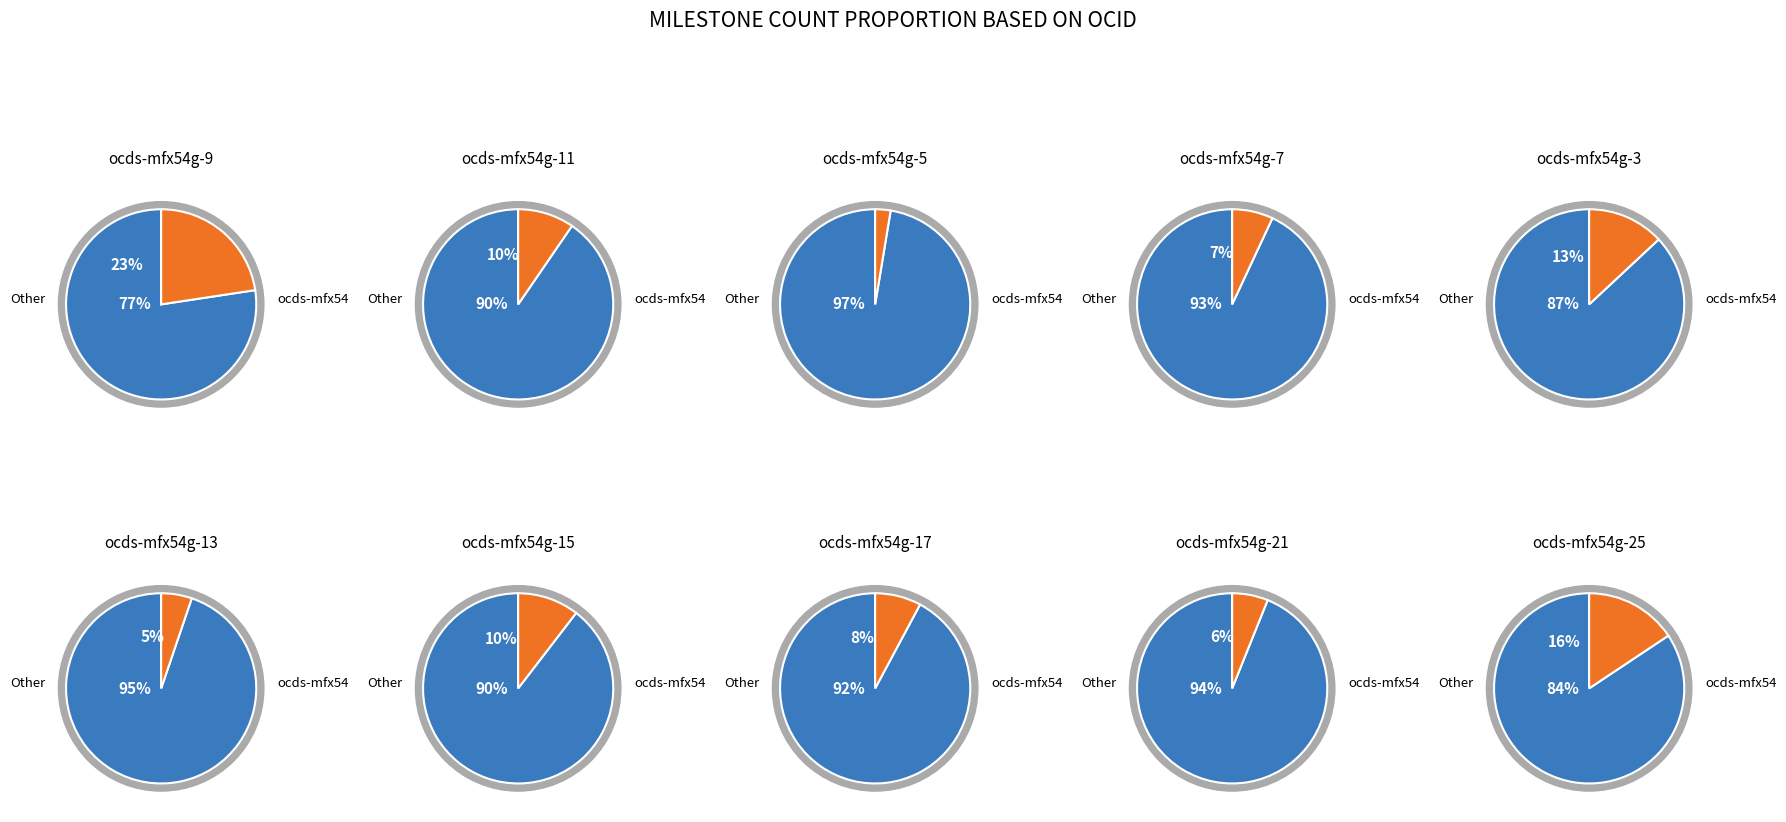

How many segments does this pie chart have?

10